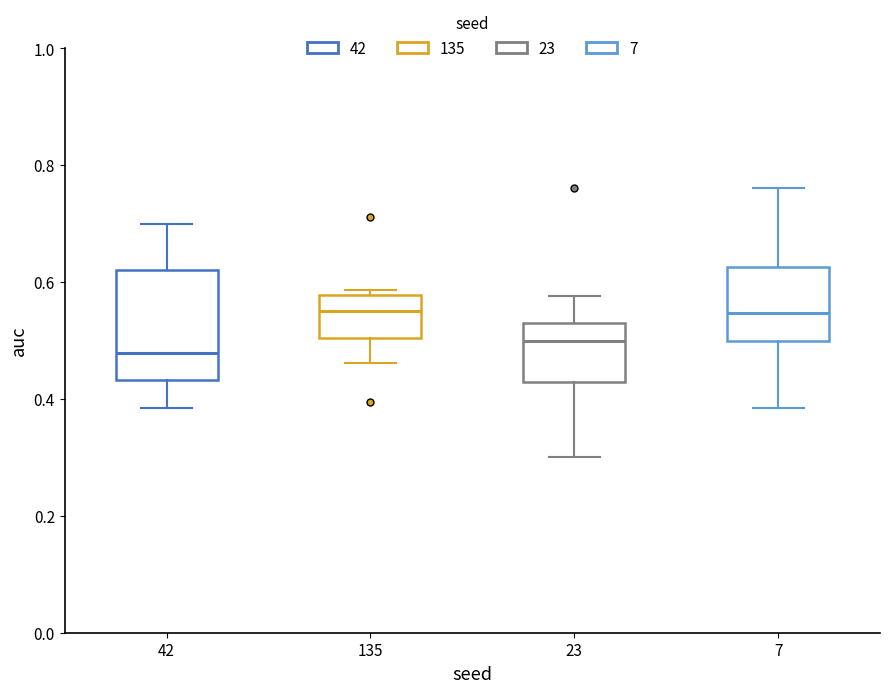

Reading left to right, transcribe this box plot: for each box, give where its median line is, the range the box spans, and where its two whiskers end, as read against the y-axis. The values are not printed on the chart, so give them approximately, as read against the axis.

42: median 0.48, box 0.44 to 0.62, whiskers 0.38 to 0.70
135: median 0.56, box 0.50 to 0.58, whiskers 0.46 to 0.58 (just above the box's upper edge)
23: median 0.50, box 0.42 to 0.54, whiskers 0.30 to 0.58
7: median 0.54, box 0.50 to 0.62, whiskers 0.38 to 0.76